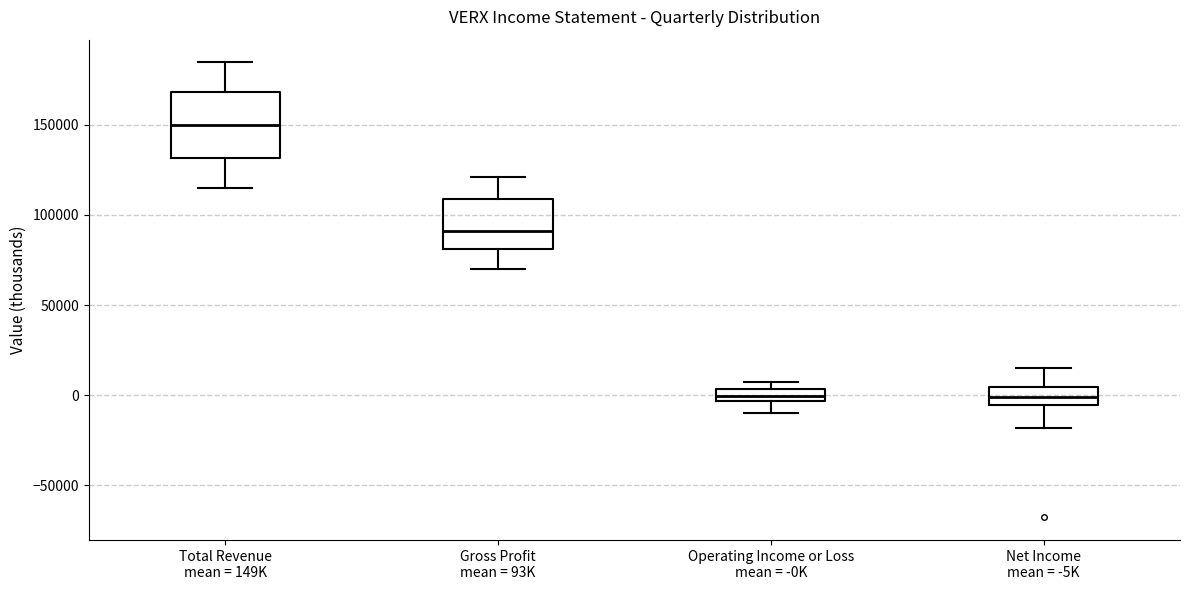

Where is the upper edge of the box for Total Revenue mean = 149K on the y-axis? The values are not printed on the chart, so give them approximately, as read against the axis.

170000